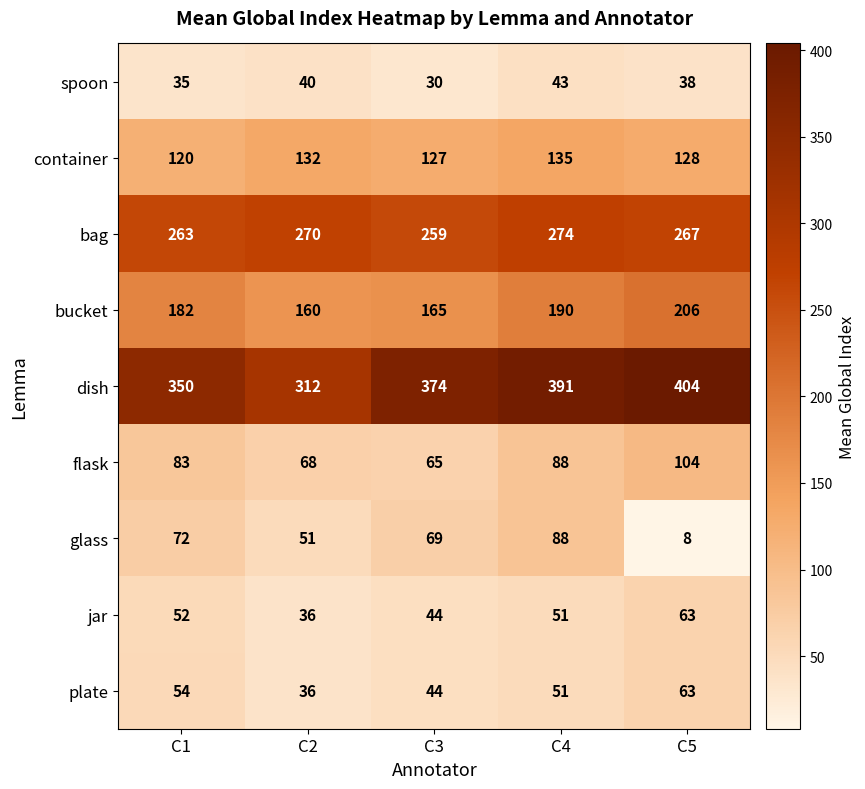

Where does the jar series first go above 51?

C1